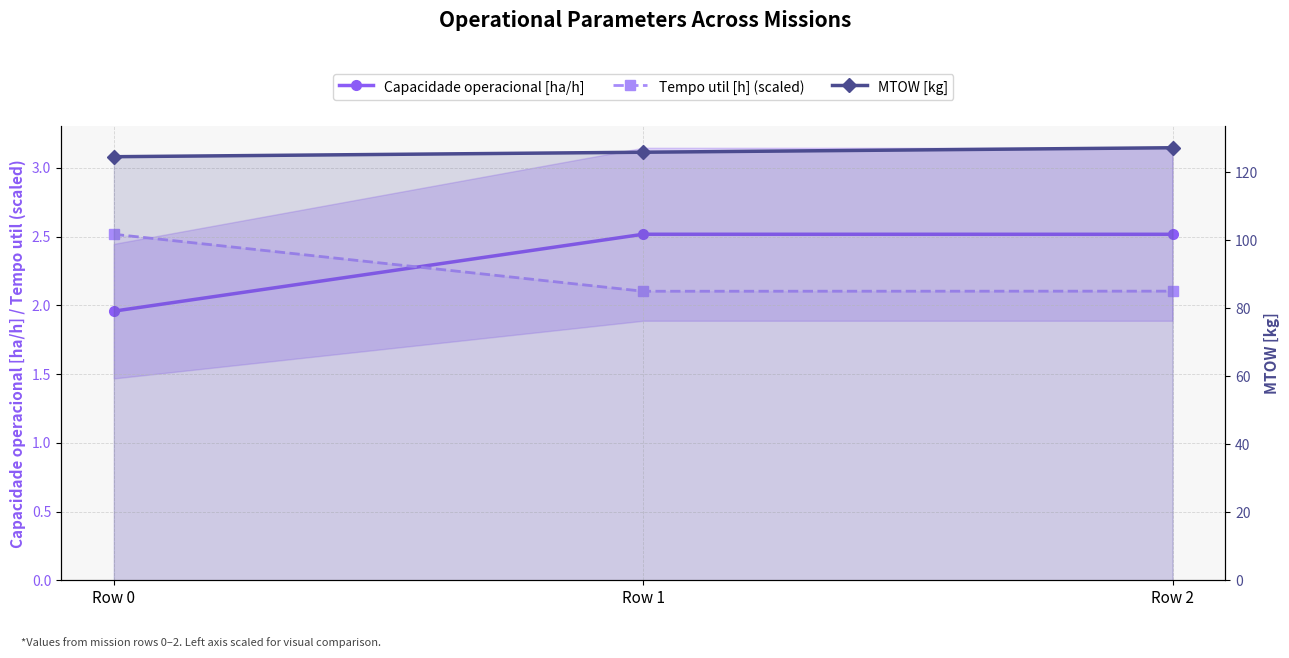

What is the value of the MTOW [kg] point at the 3rd from the left?

127.3